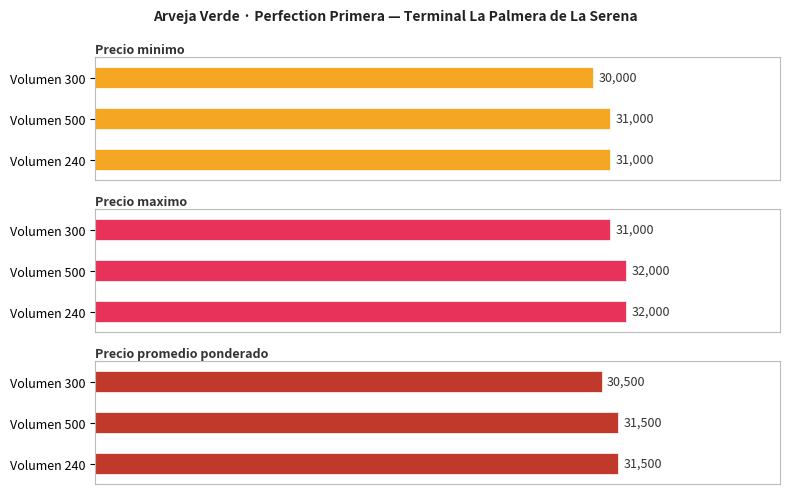

Reading left to right, what are all the values shown in this chart?

Precio minimo: 240=31000	500=31000	300=30000
Precio maximo: 240=32000	500=32000	300=31000
Precio promedio ponderado: 240=31500	500=31500	300=30500